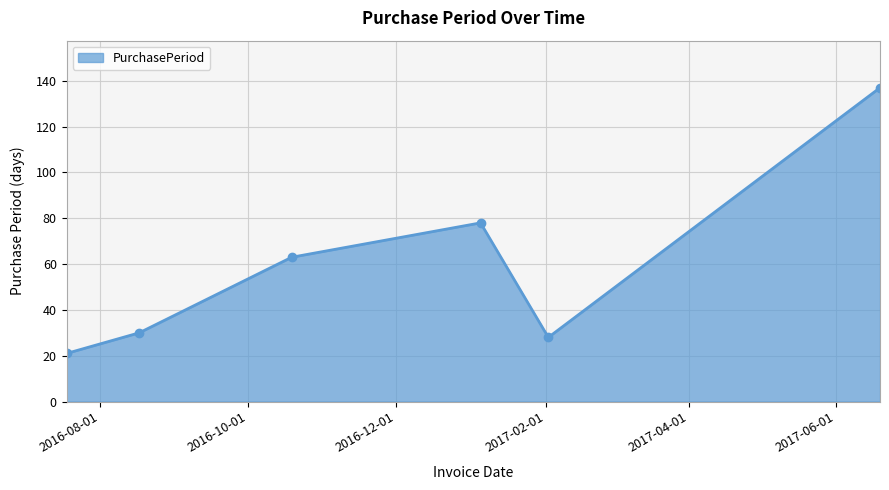

How many points are higher than both their immediate neighbors (excluding endpoints)?

1